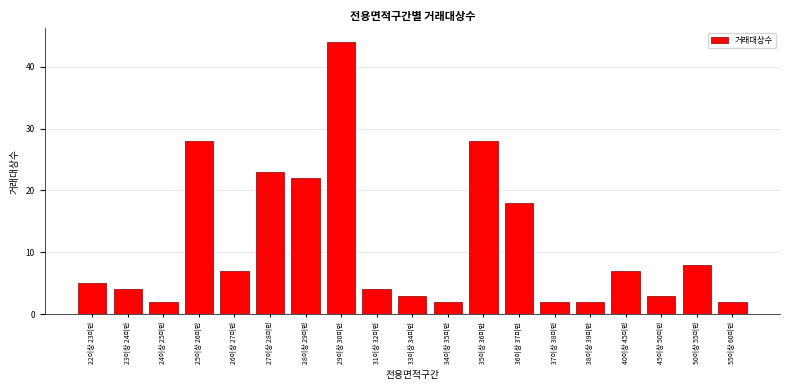

Reading left to right, what are all the values shown in this chart?

22이상 23미만=5	23이상 24미만=4	24이상 25미만=2	25이상 26미만=28	26이상 27미만=7	27이상 28미만=23	28이상 29미만=22	29이상 30미만=44	31이상 32미만=4	33이상 34미만=3	34이상 35미만=2	35이상 36미만=28	36이상 37미만=18	37이상 38미만=2	38이상 39미만=2	40이상 45미만=7	45이상 50미만=3	50이상 55미만=8	55이상 60미만=2